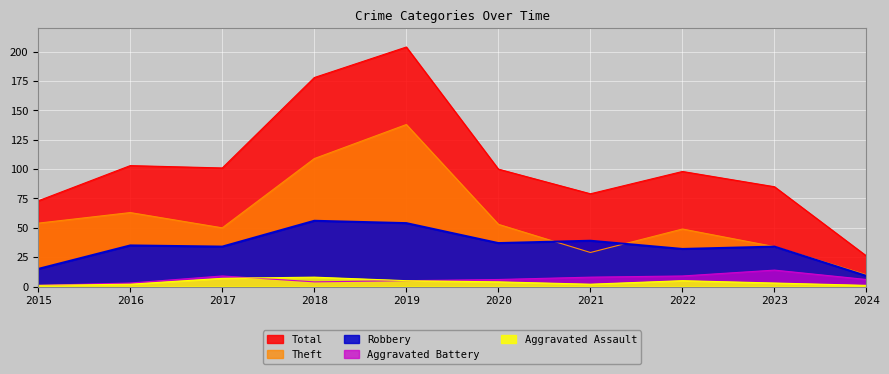

What is the difference between the maximum and minimum values in the Theft series?

128